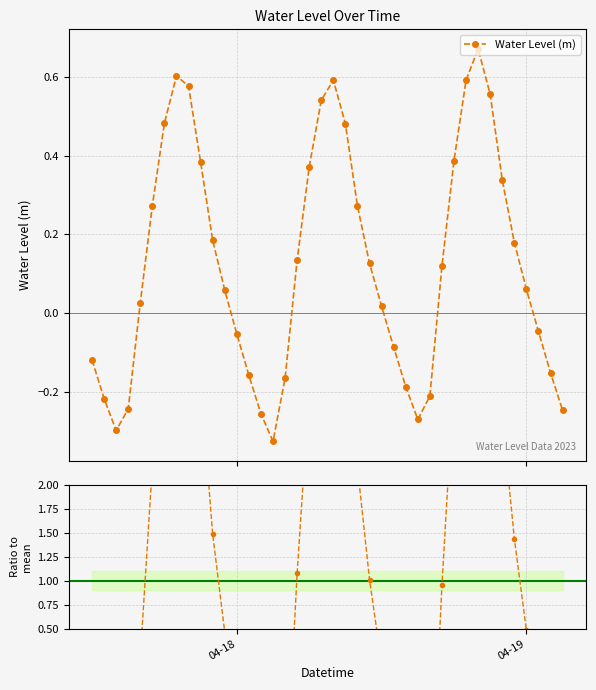

In Water Level (m), how many points are lower than both neighbors (excluding endpoints)?

3